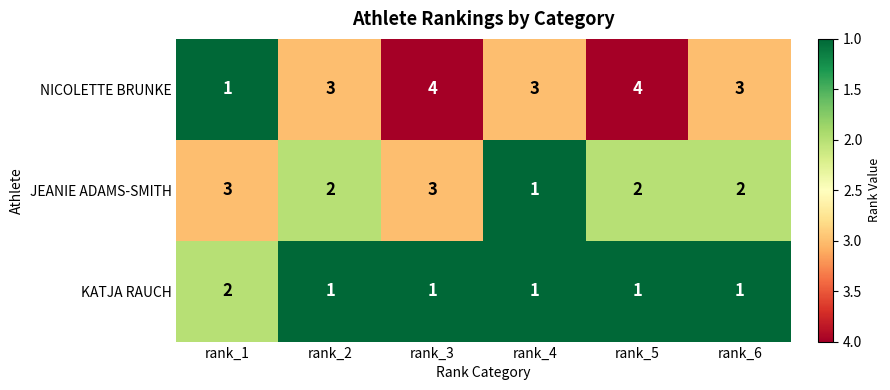

Reading right to left, transcribe all the data shown in this chart.

NICOLETTE BRUNKE: 3	4	3	4	3	1
JEANIE ADAMS-SMITH: 2	2	1	3	2	3
KATJA RAUCH: 1	1	1	1	1	2